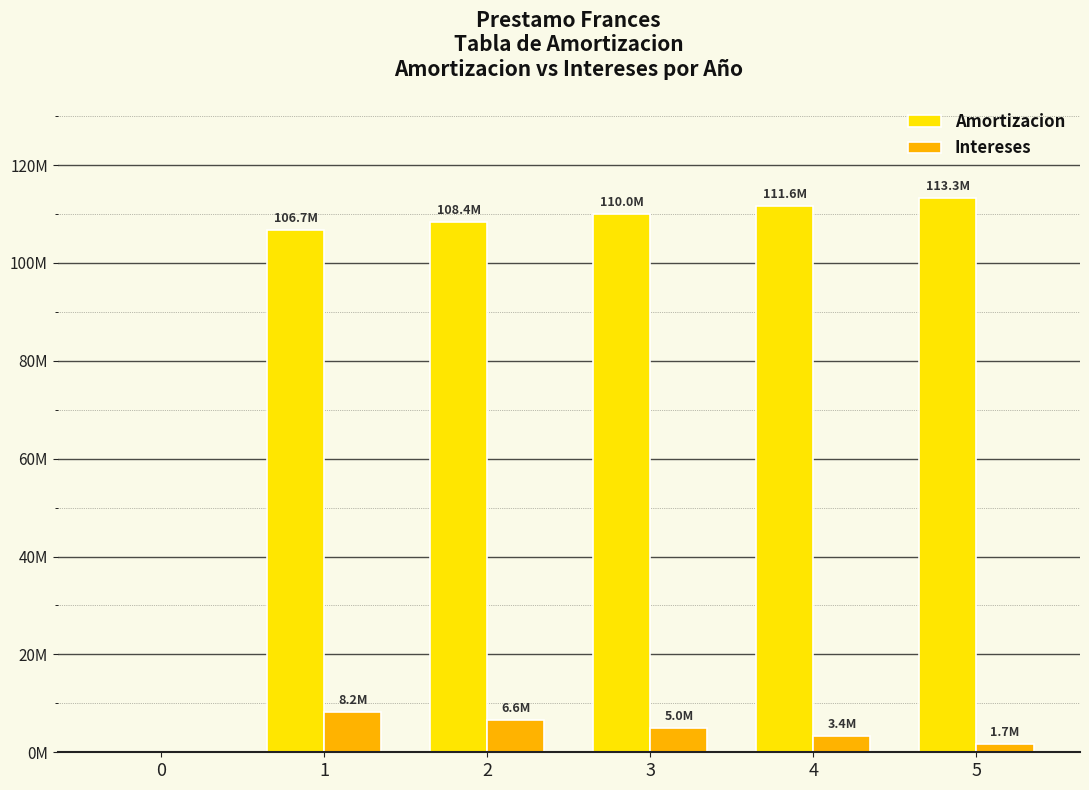

What is the total value across all series at 4?

114999127.7